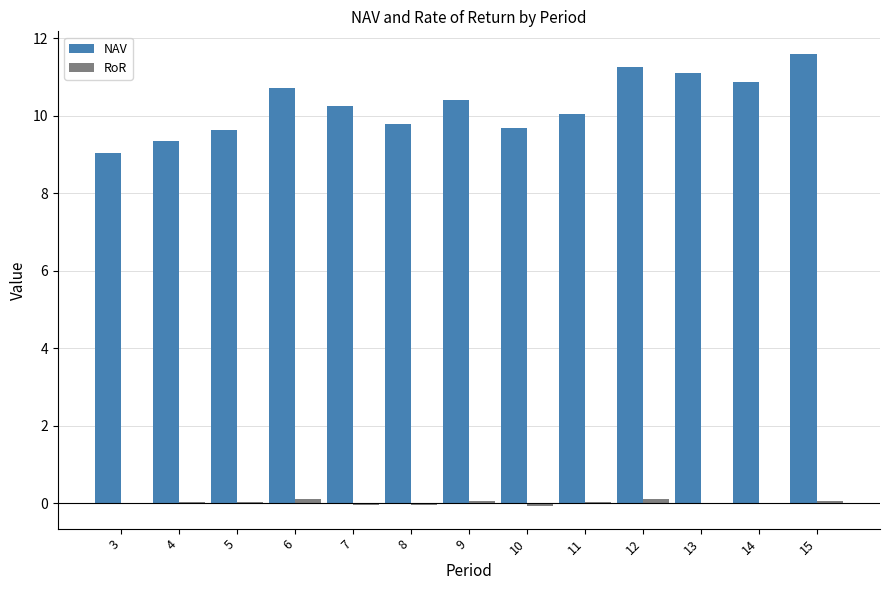

How many groups of bars are there?

13